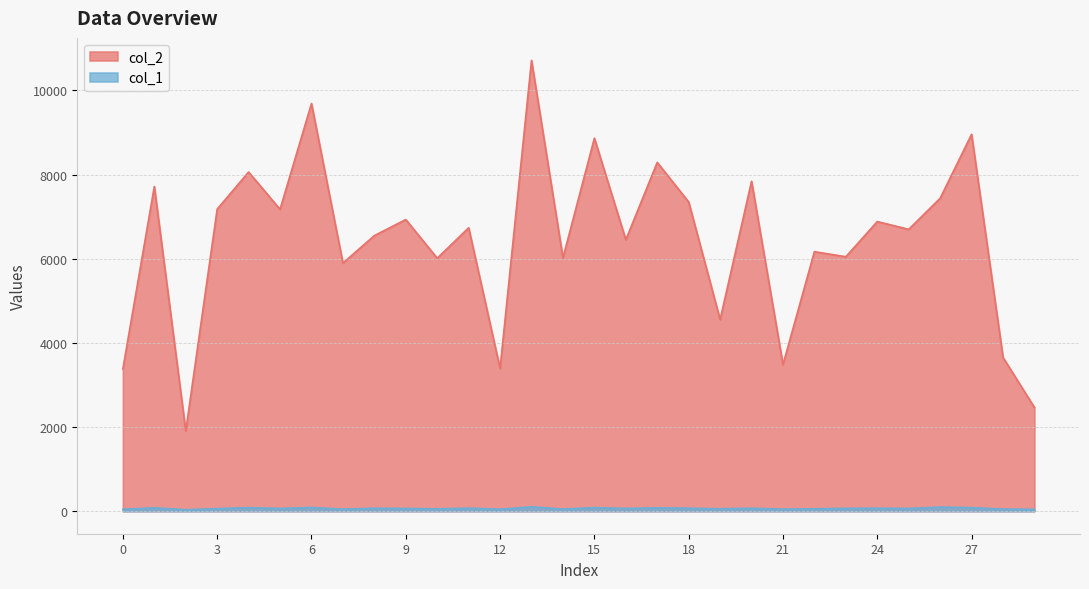

True or false: col_1 and col_2 intersect in this chart.

False